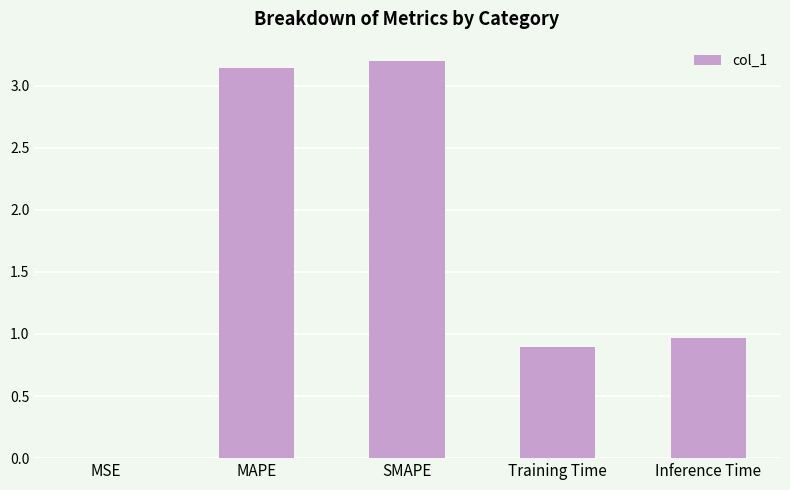

How many data points does each series have?

5